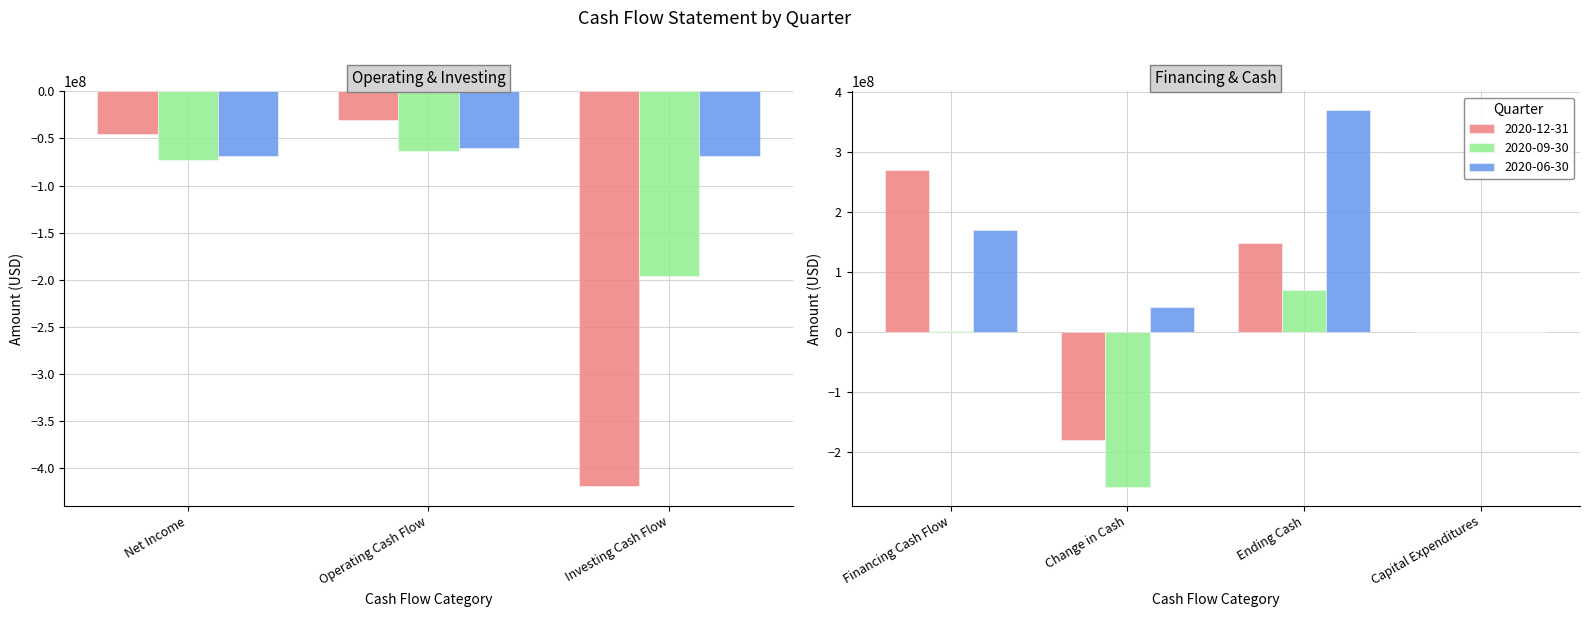

Reading left to right, extract all data points from this chart.

2020-12-31: Net Income=-45574000	Operating Cash Flow=-30780000	Investing Cash Flow=-418832000	Financing Cash Flow=269074000	Change in Cash=-180538000	Ending Cash=147654000	Capital Expenditures=-642000
2020-09-30: Net Income=-73063000	Operating Cash Flow=-63320000	Investing Cash Flow=-196181000	Financing Cash Flow=532000	Change in Cash=-258969000	Ending Cash=69223000	Capital Expenditures=-628000
2020-06-30: Net Income=-68237000	Operating Cash Flow=-59733000	Investing Cash Flow=-68702000	Financing Cash Flow=169835000	Change in Cash=41400000	Ending Cash=369592000	Capital Expenditures=-545000